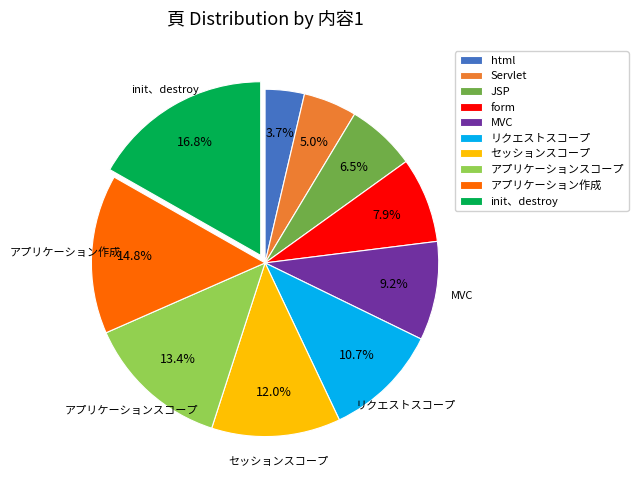

Approximately how many times larger is the value at html compared to Servlet?

0.7